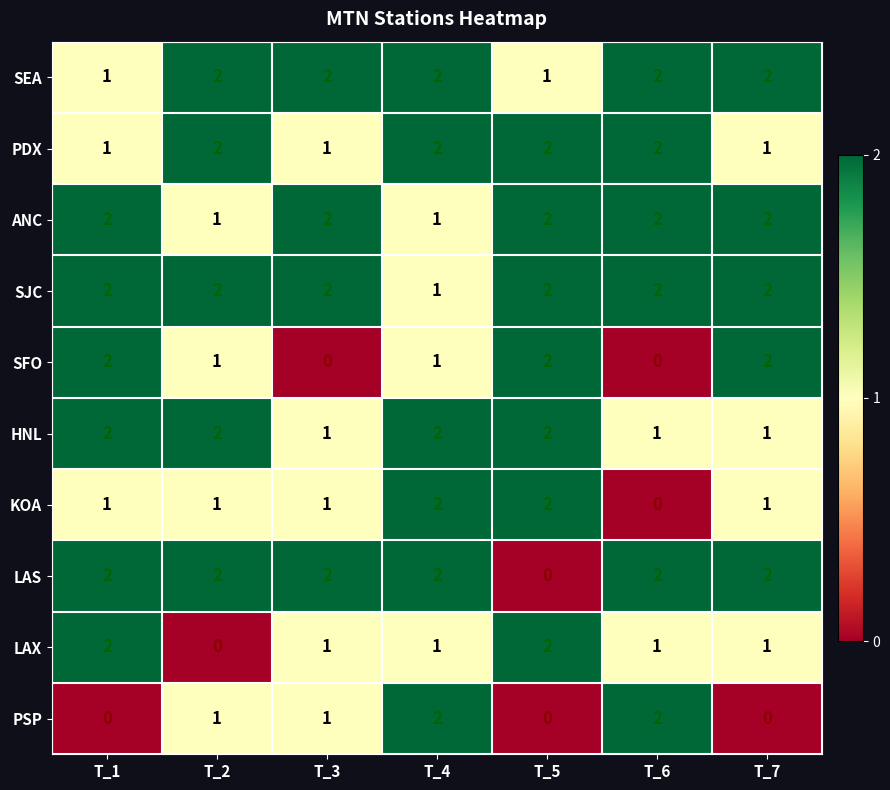

Count the SEA values in the range 1 to 2.

7